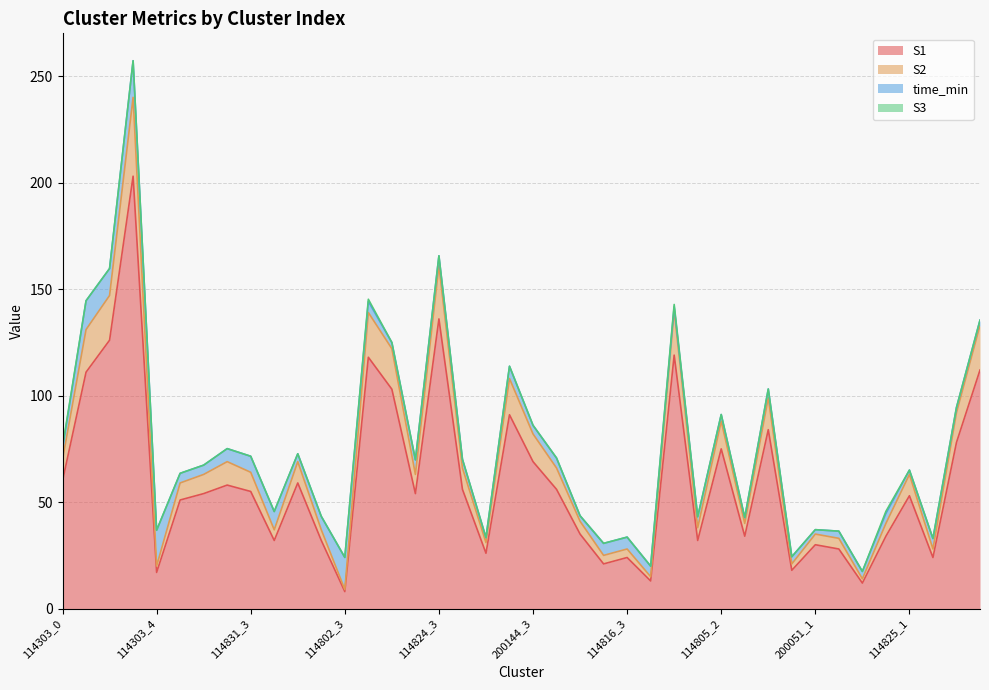

What is the minimum value shown in the chart?

8